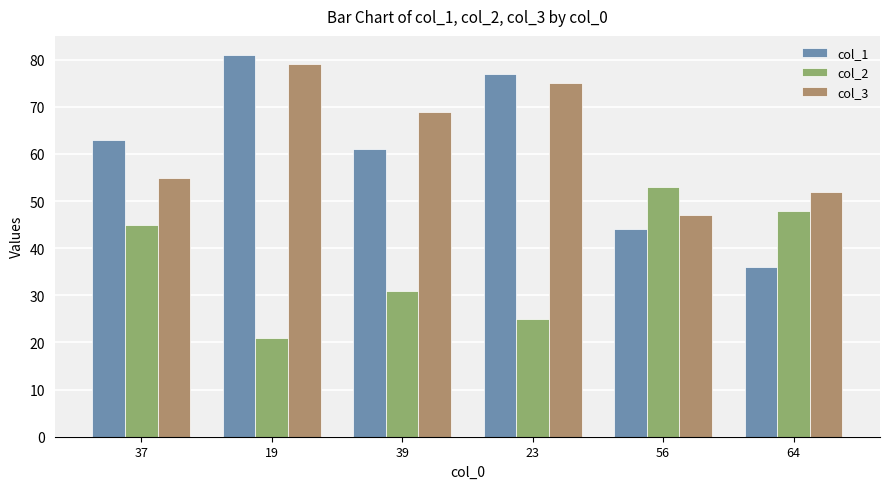

What is the difference between the col_2 values at 19 and 56?

32